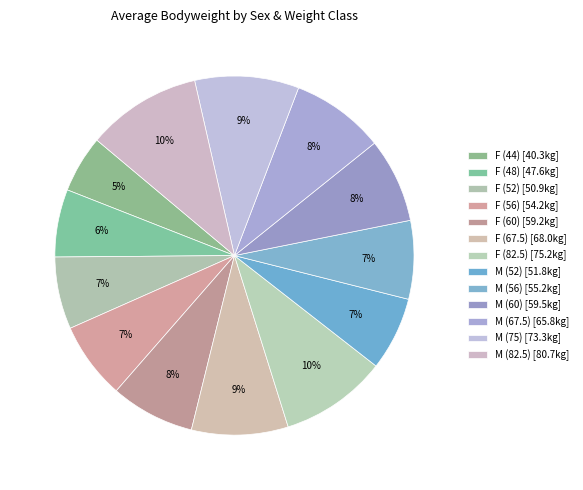

How much of the chart is everything except M (82.5)?

89.7%